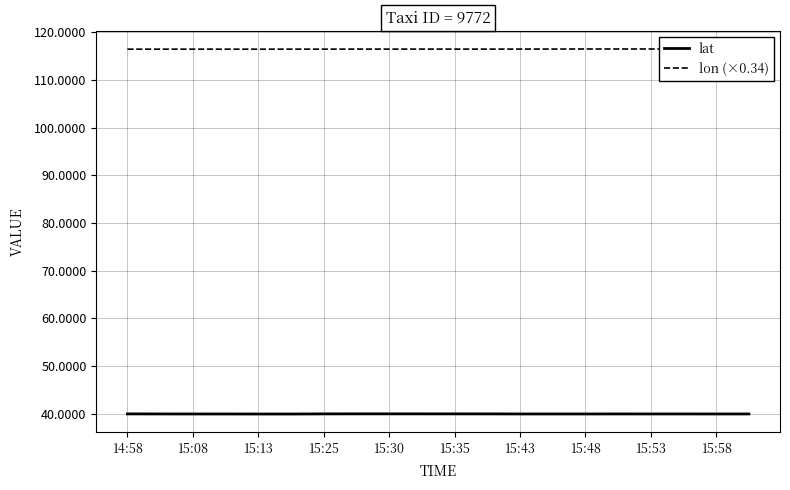

What is the label of the 1st point from the left?

14:58